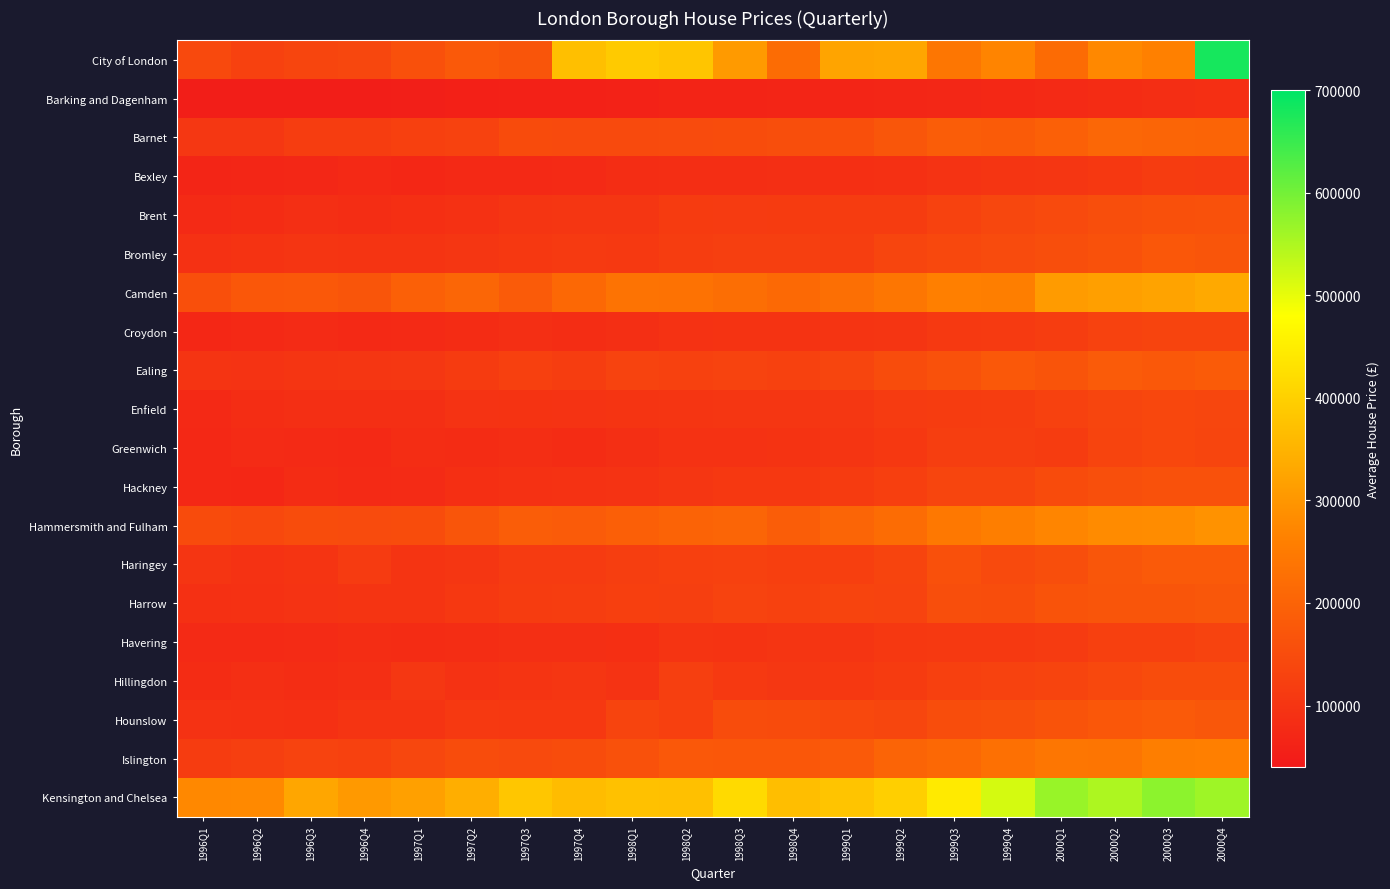

At how many categories does at least one series exceed 596945?

1